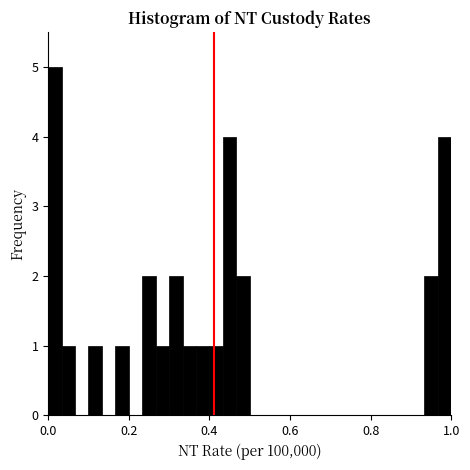

Around what value on the x-axis is the tallest bar? Give the approximate position of its centre, as read against the axis.

0.02